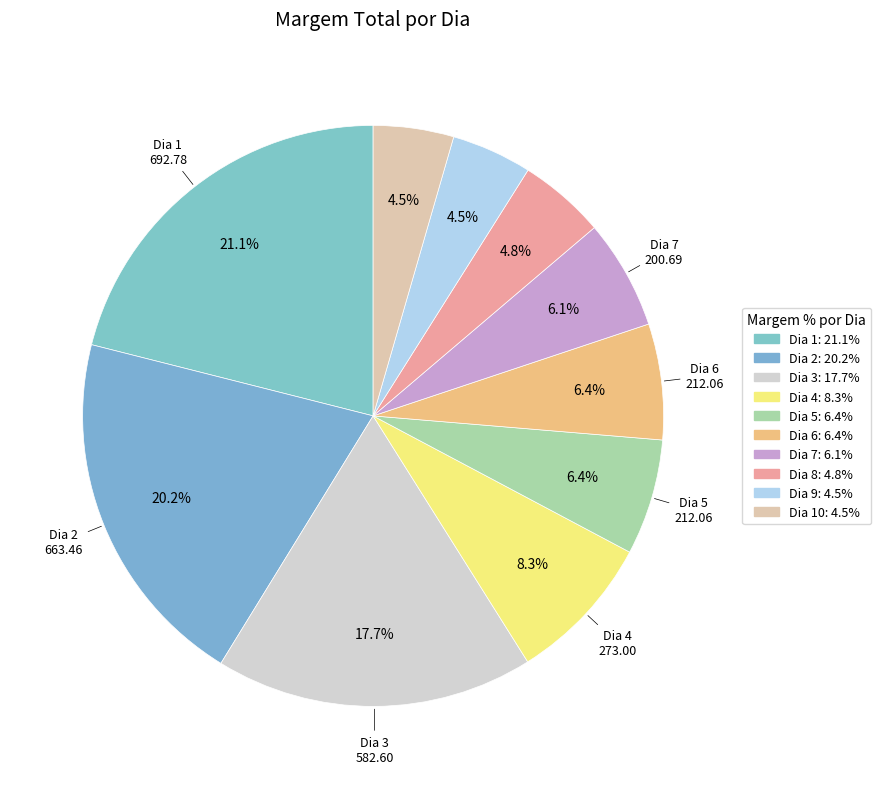

How many segments does this pie chart have?

10